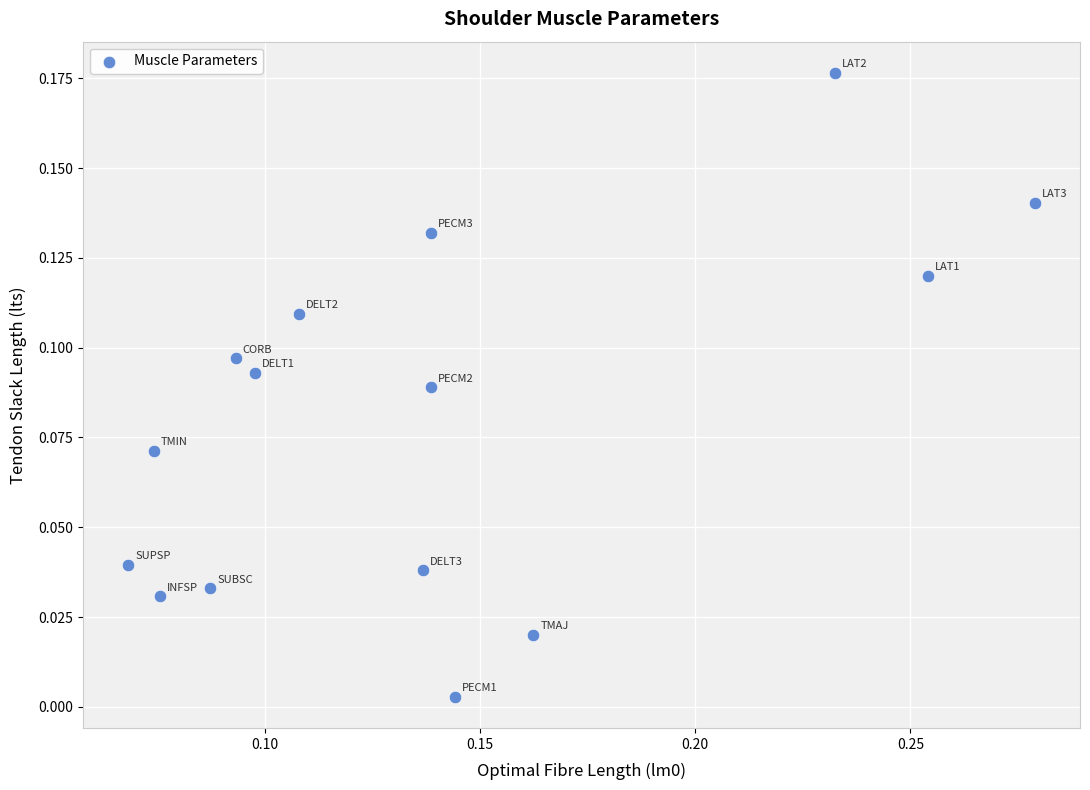

Count the number of points in this scatter plot.

15